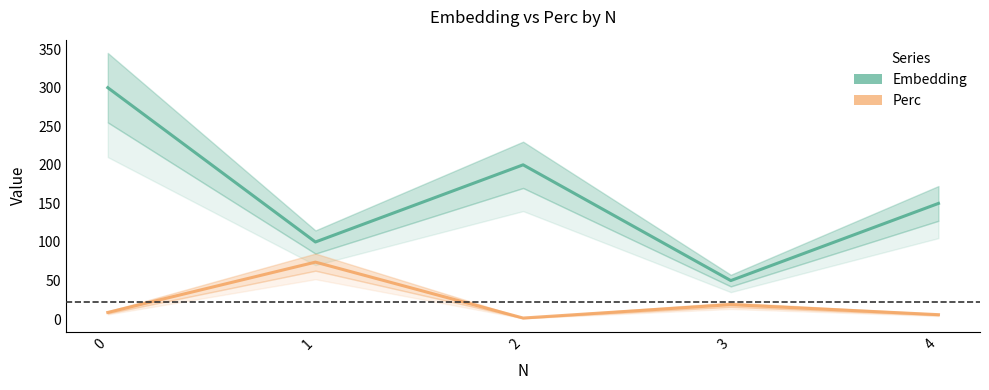

What is the difference between the second highest and minimum values in the Embedding series?

150.0